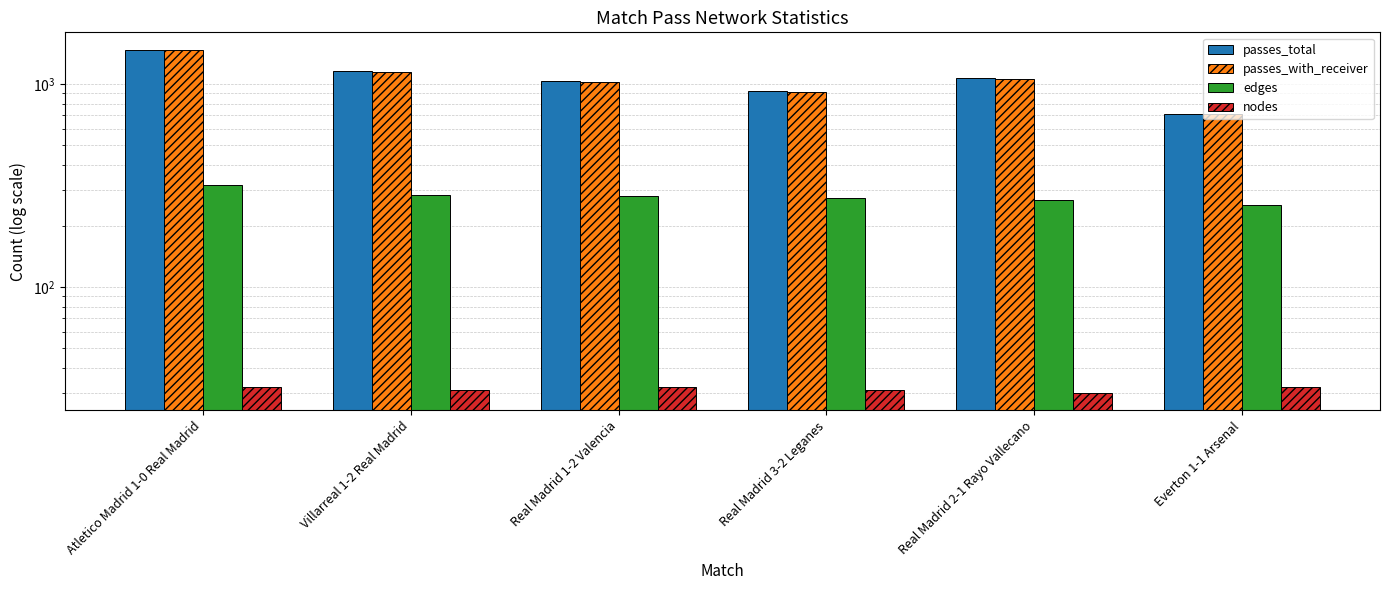

What is the difference between the passes_total values at Real Madrid 2-1 Rayo Vallecano and Real Madrid 1-2 Valencia?

33